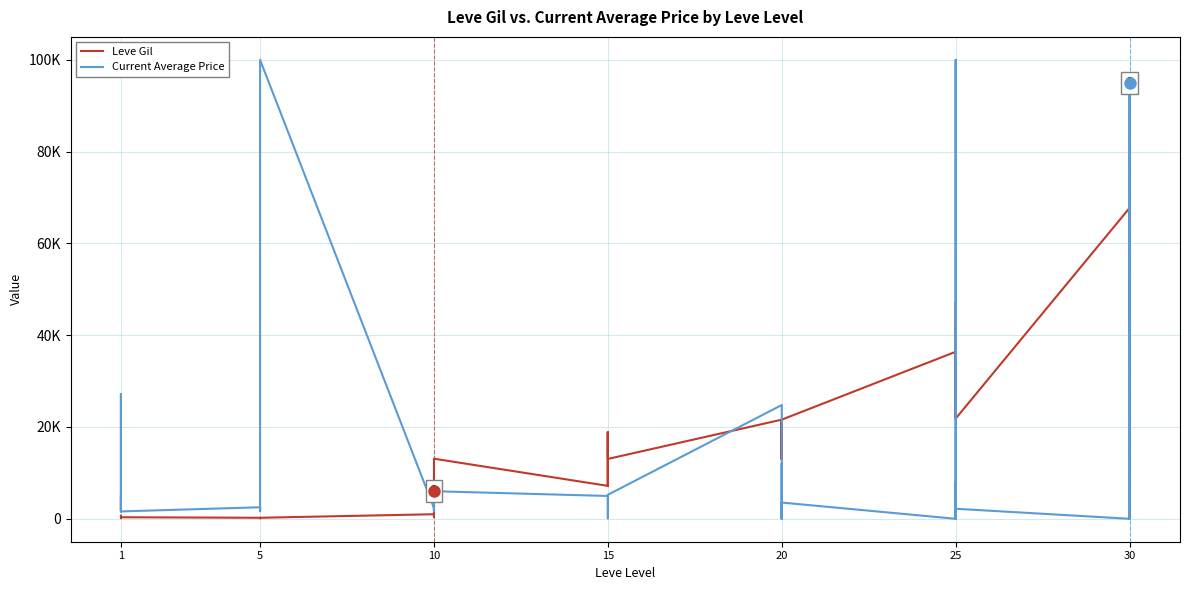

True or false: Current Average Price has a value of 1823 at 15.

False